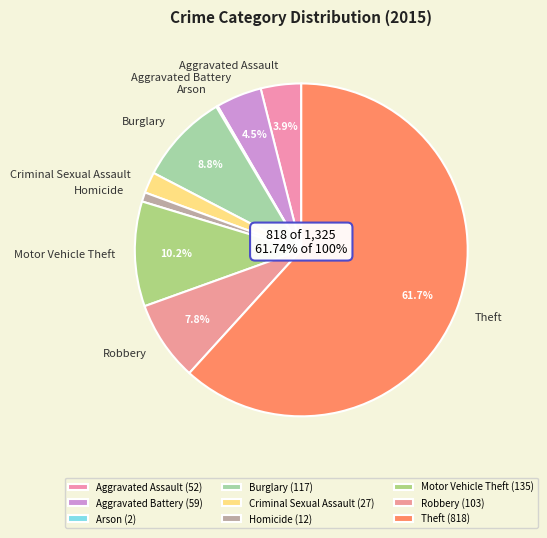

To the nearest percent, what is the average slice percentage?

11%